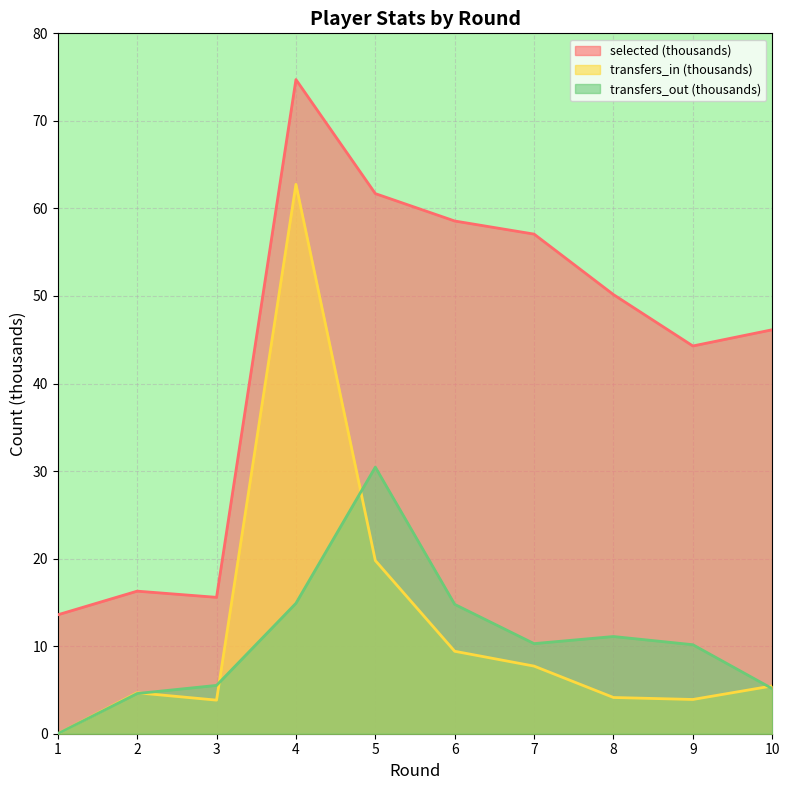

What is the spread (max minus min) of values at 8?

46.0